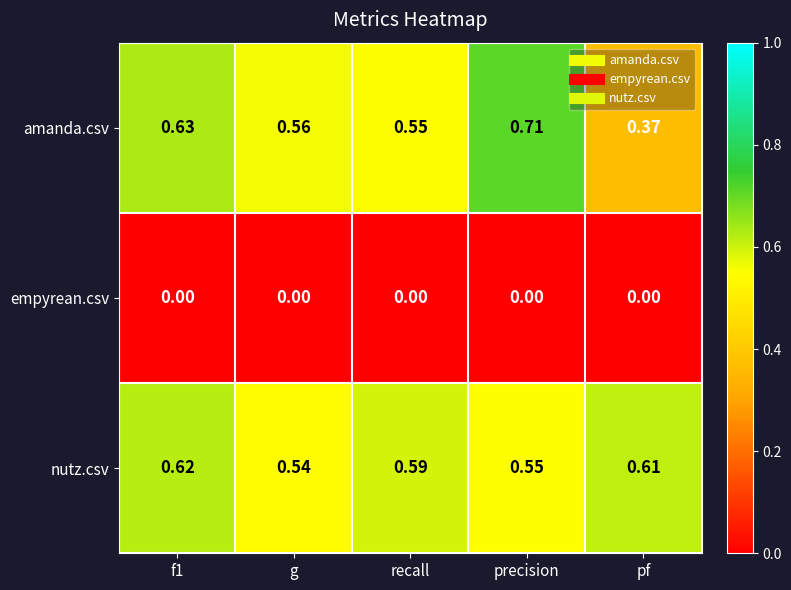

At which label is amanda.csv closest to 0?

pf